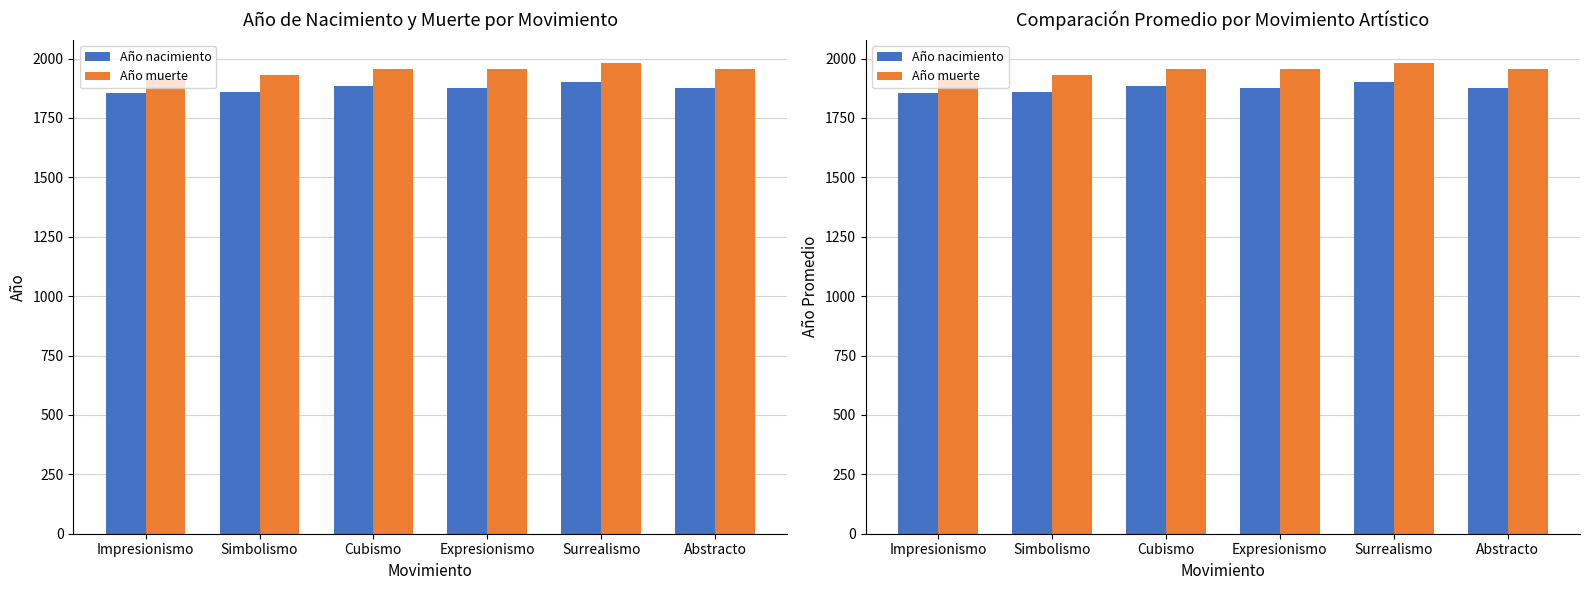

True or false: Año nacimiento has a value of 1877 at Abstracto.

True